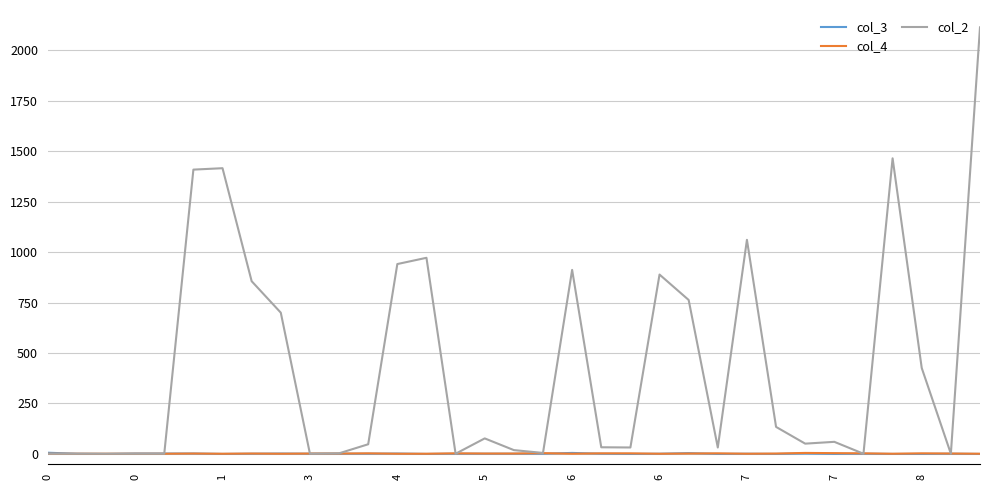

Which series has the largest total across all categories?

col_2